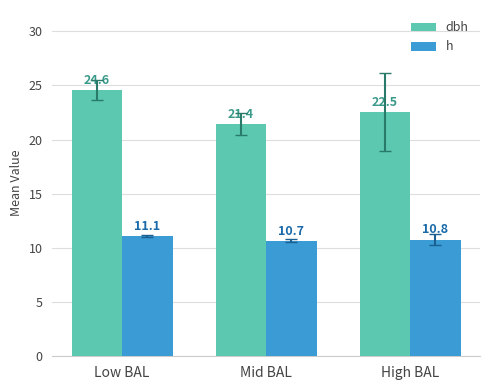

What is the smallest value displayed?

10.7